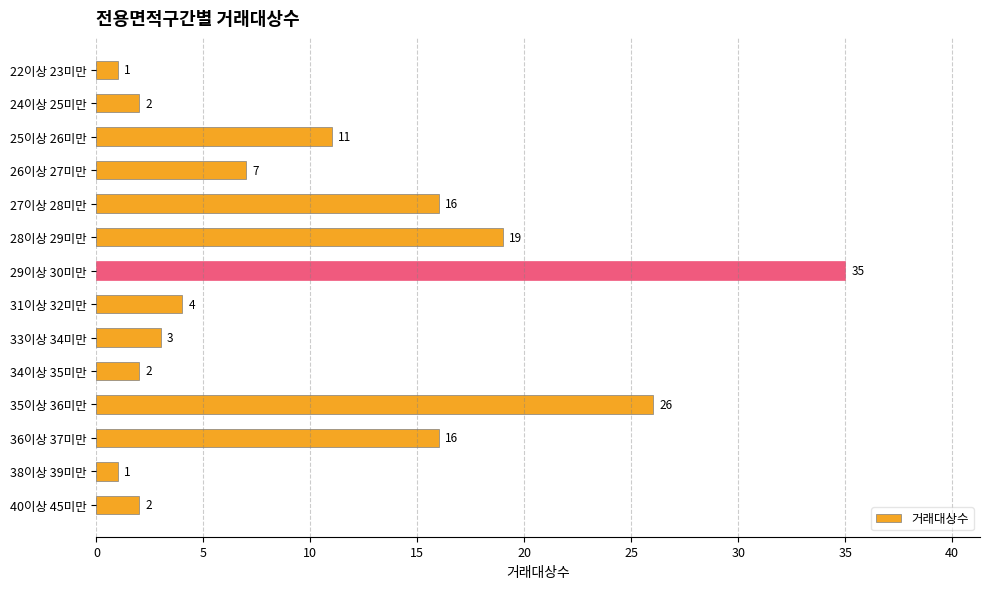

Reading top to bottom, extract all data points from this chart.

1	2	11	7	16	19	35	4	3	2	26	16	1	2